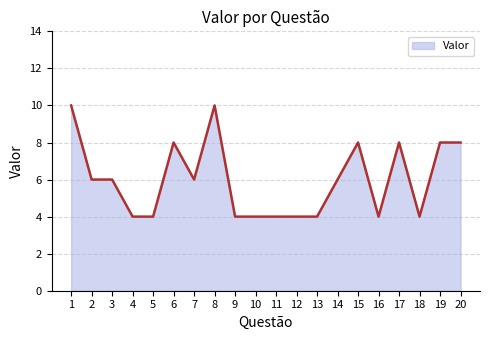

What is the change in value from 6 to 7?

-2